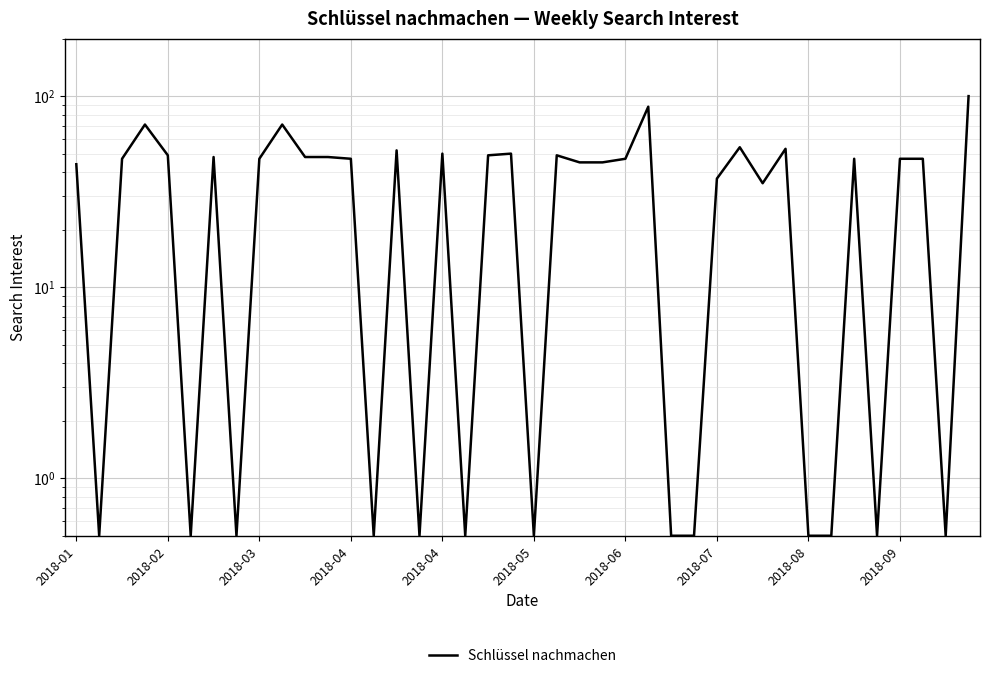

What is the approximate value at 34?

47.0